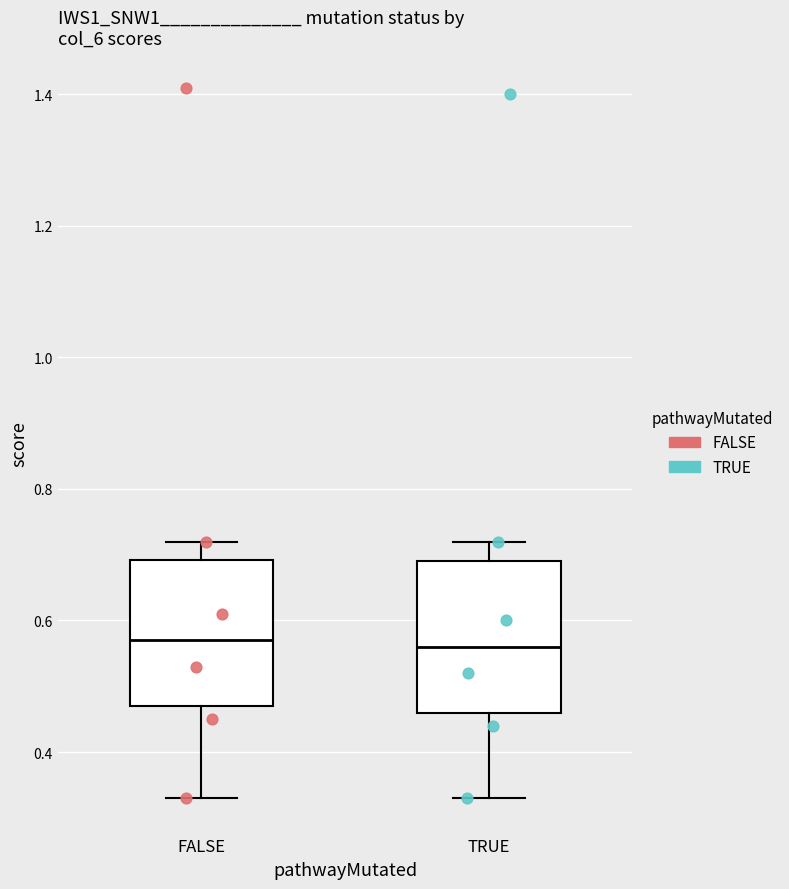

Reading left to right, transcribe this box plot: for each box, give where its median line is, the range the box spans, and where its two whiskers end, as read against the y-axis. The values are not printed on the chart, so give them approximately, as read against the axis.

FALSE: median 0.58, box 0.48 to 0.70, whiskers 0.34 to 0.72
TRUE: median 0.56, box 0.46 to 0.70, whiskers 0.34 to 0.72